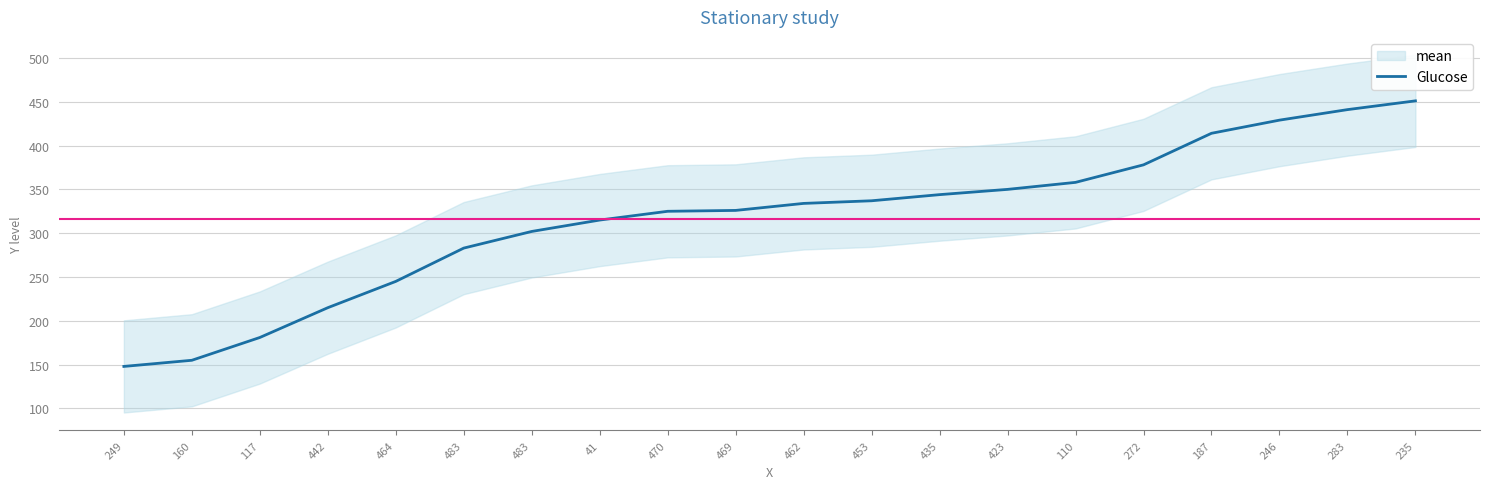

What is the sum of all values?

6331